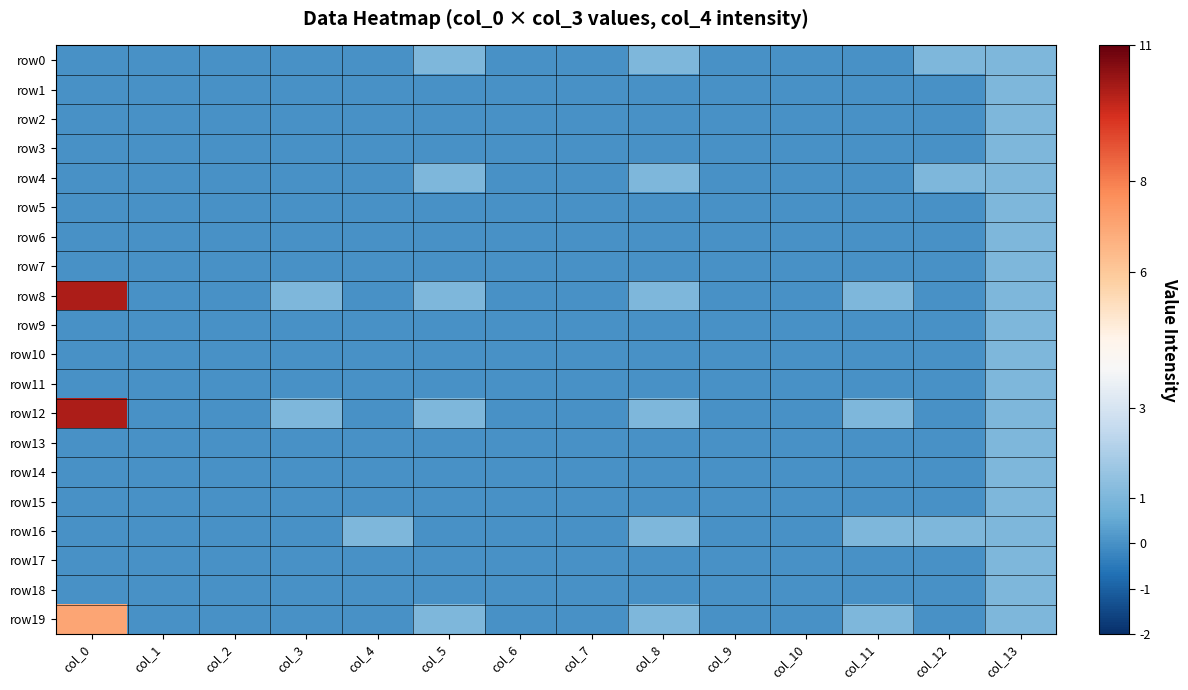

At which category is the sum across all series the highest?

col_0